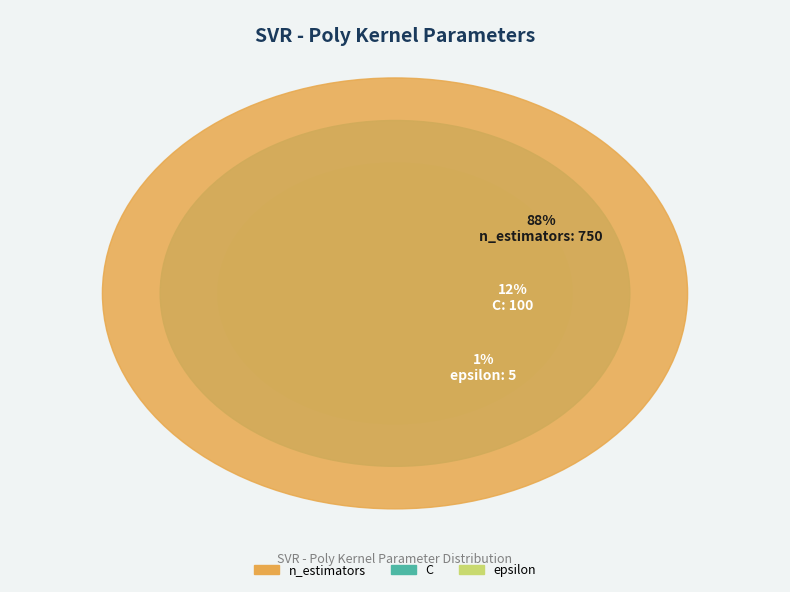

Rank the categories by value from lowest to highest.

epsilon, C, n_estimators